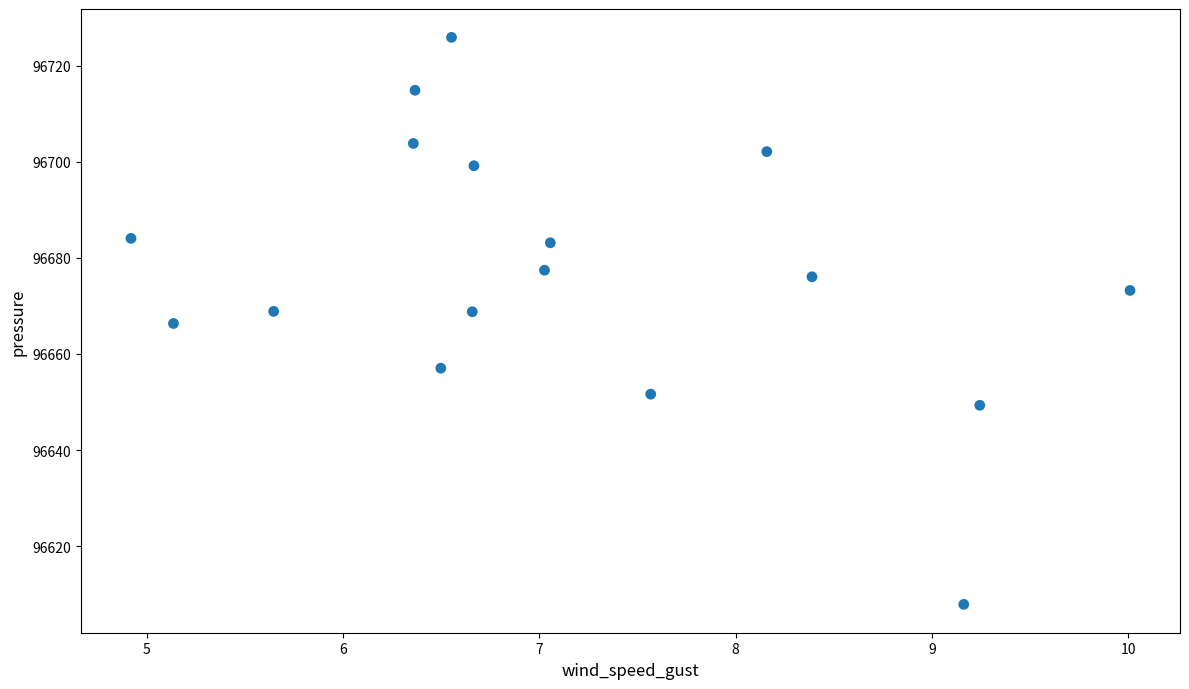

What is the range of Y values (max minus min)?

118.0